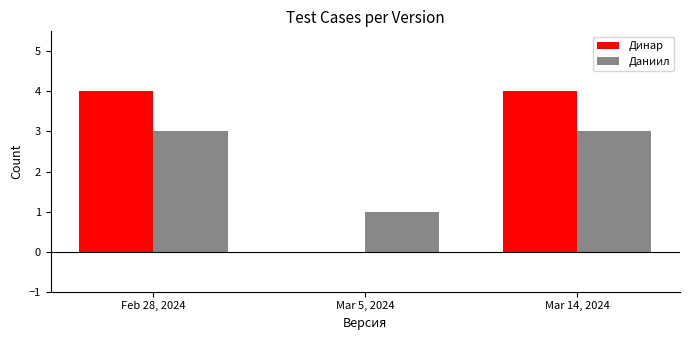

Which series has the largest range (max minus min)?

Динар